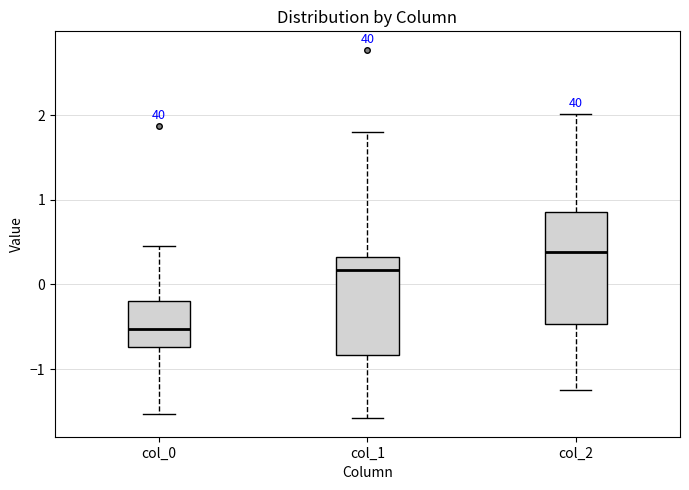

Where is the lower edge of the box for col_1 on the y-axis? The values are not printed on the chart, so give them approximately, as read against the axis.

-0.8